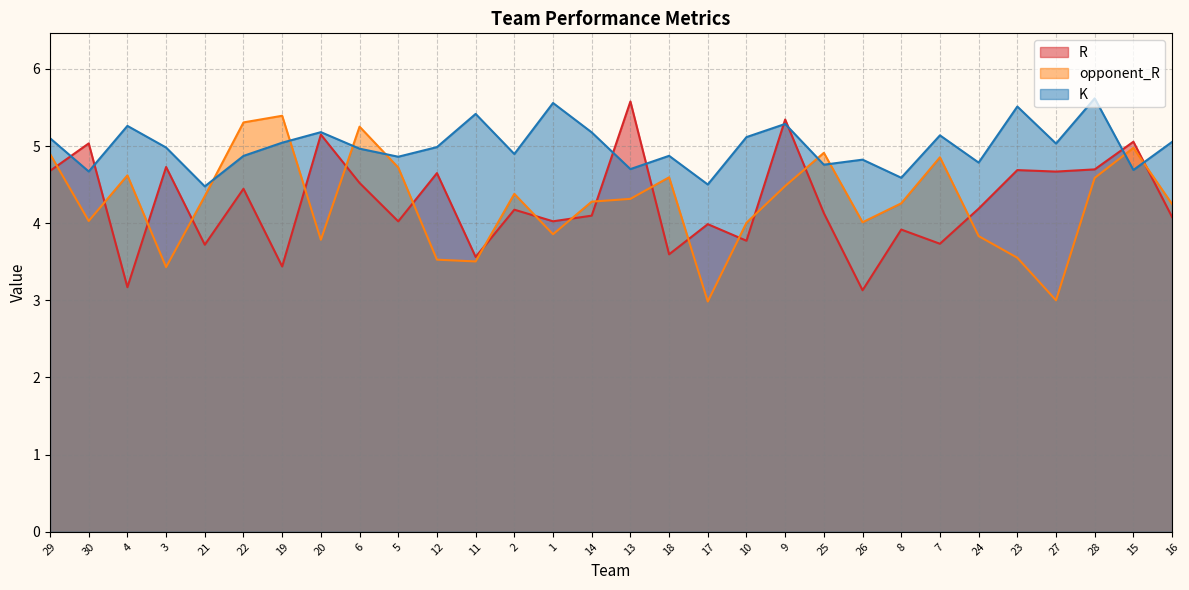

What is the label of the 14th point from the right?

18